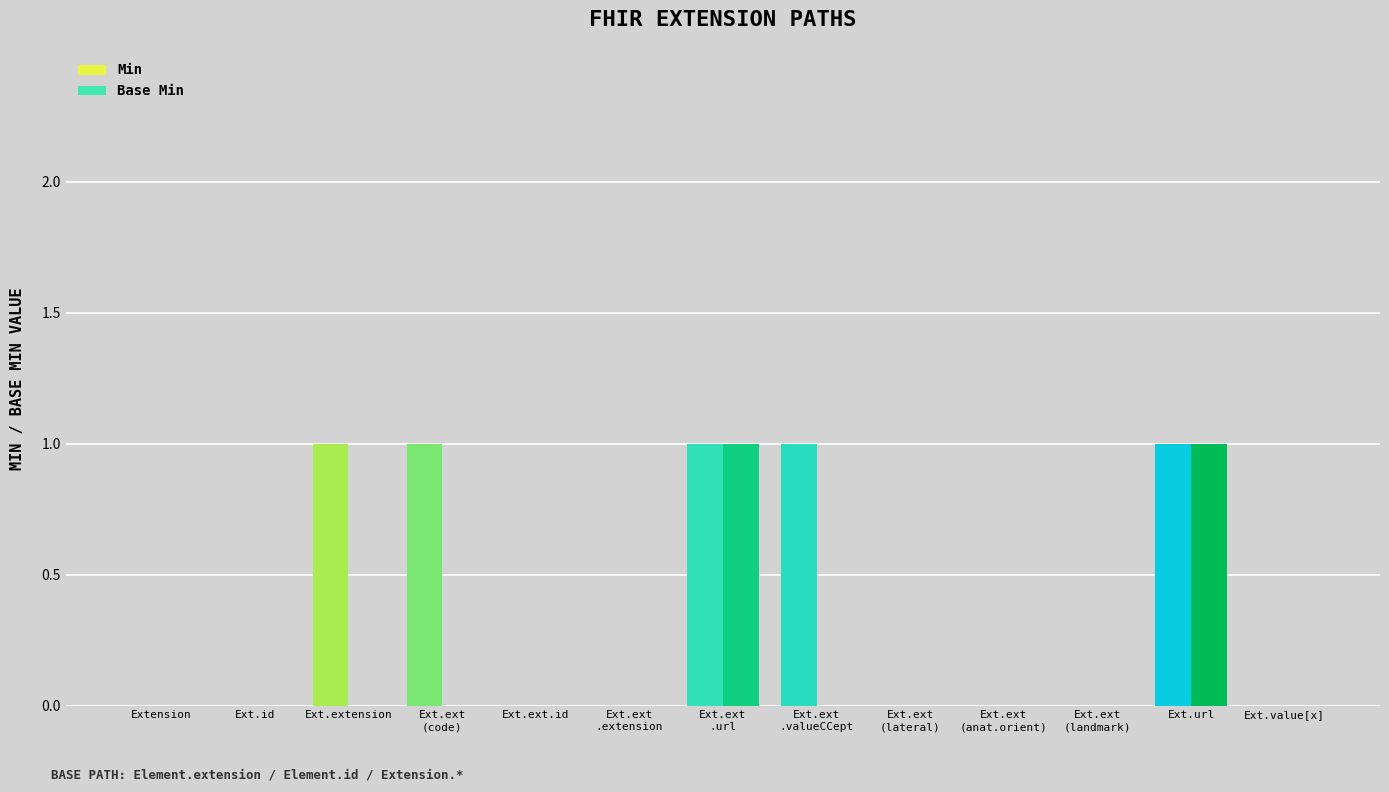

Count the number of data series in this chart.

2